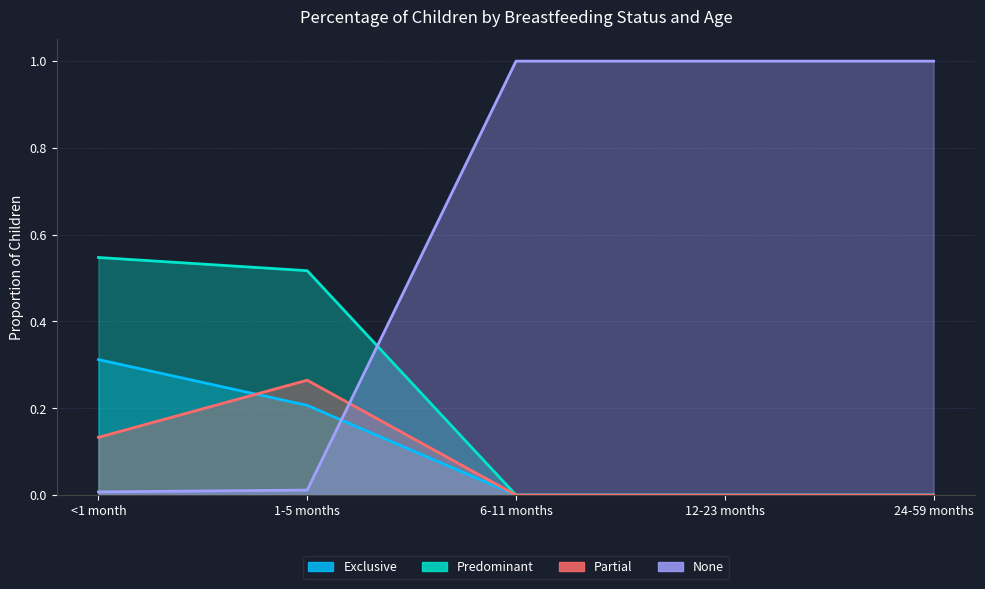

Does the chart display data point markers on the line(s)?

No